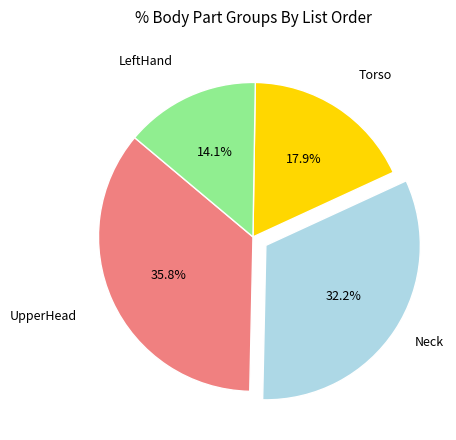

To the nearest percent, what is the average slice percentage?

25%